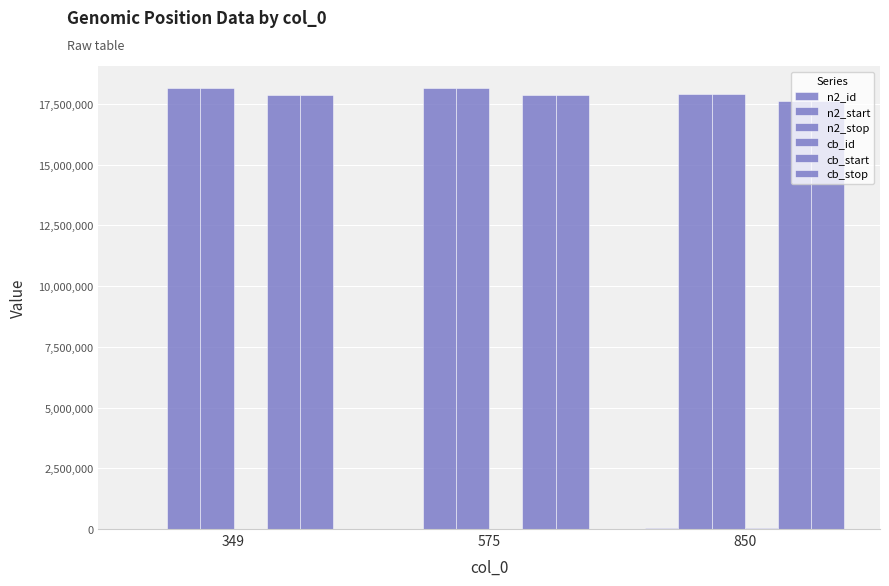

Read the n2_id value at 575, to the nearest 50.

6250